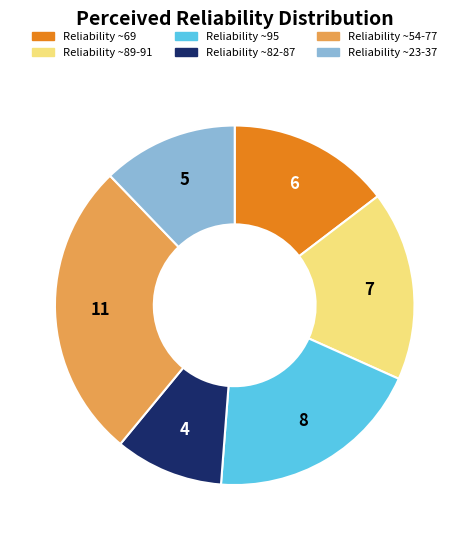

Does any single category account for the majority?

No